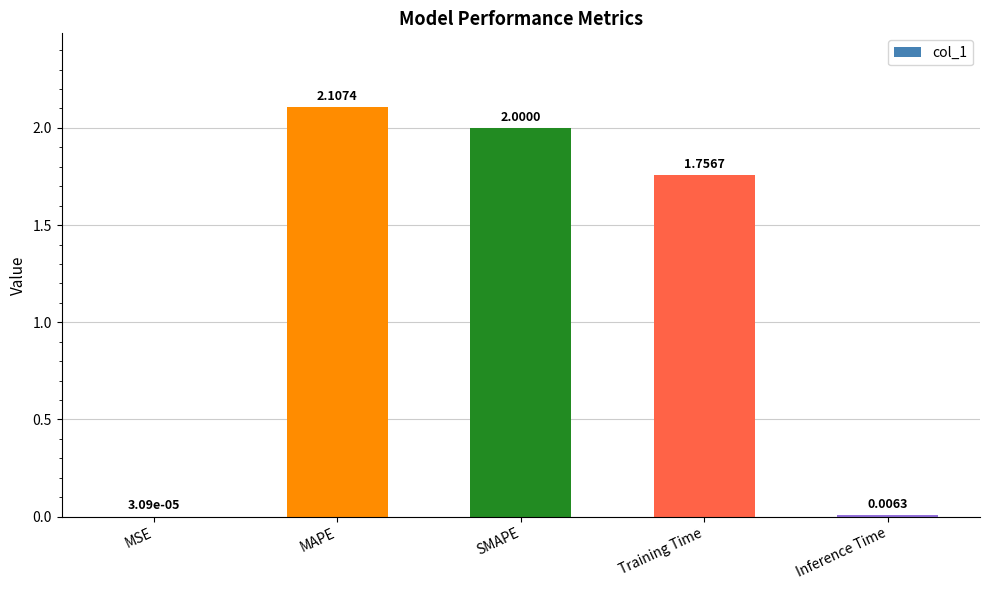

Where does the data first go above 1?

MAPE